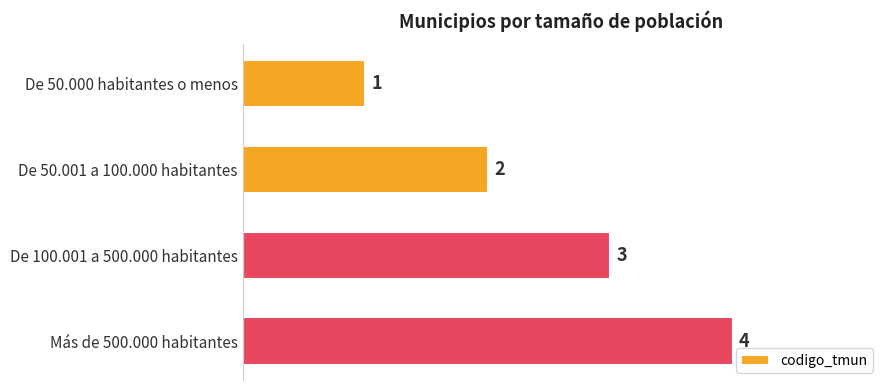

What is the sum of all values?

10